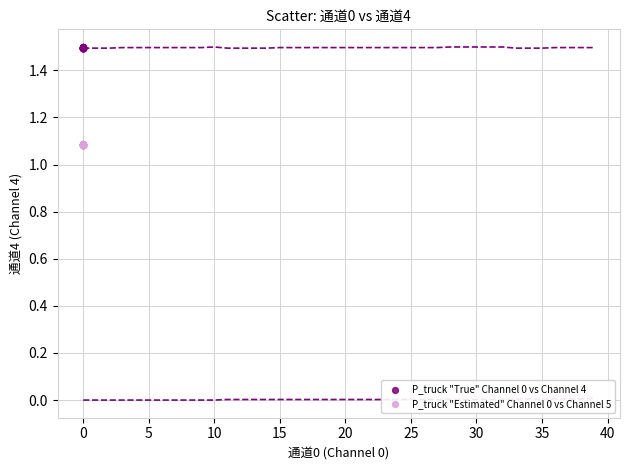

Which series contains the lowest Y value?

P_truck "Estimated" Channel 0 vs Channel 5